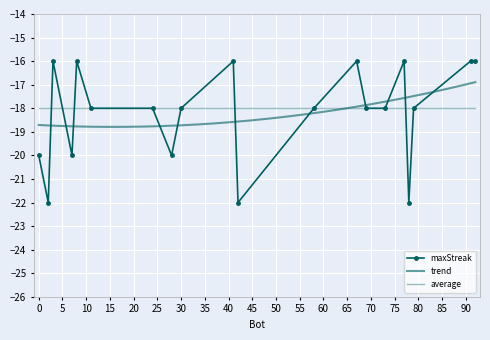

What is the minimum value shown in the chart?

-22